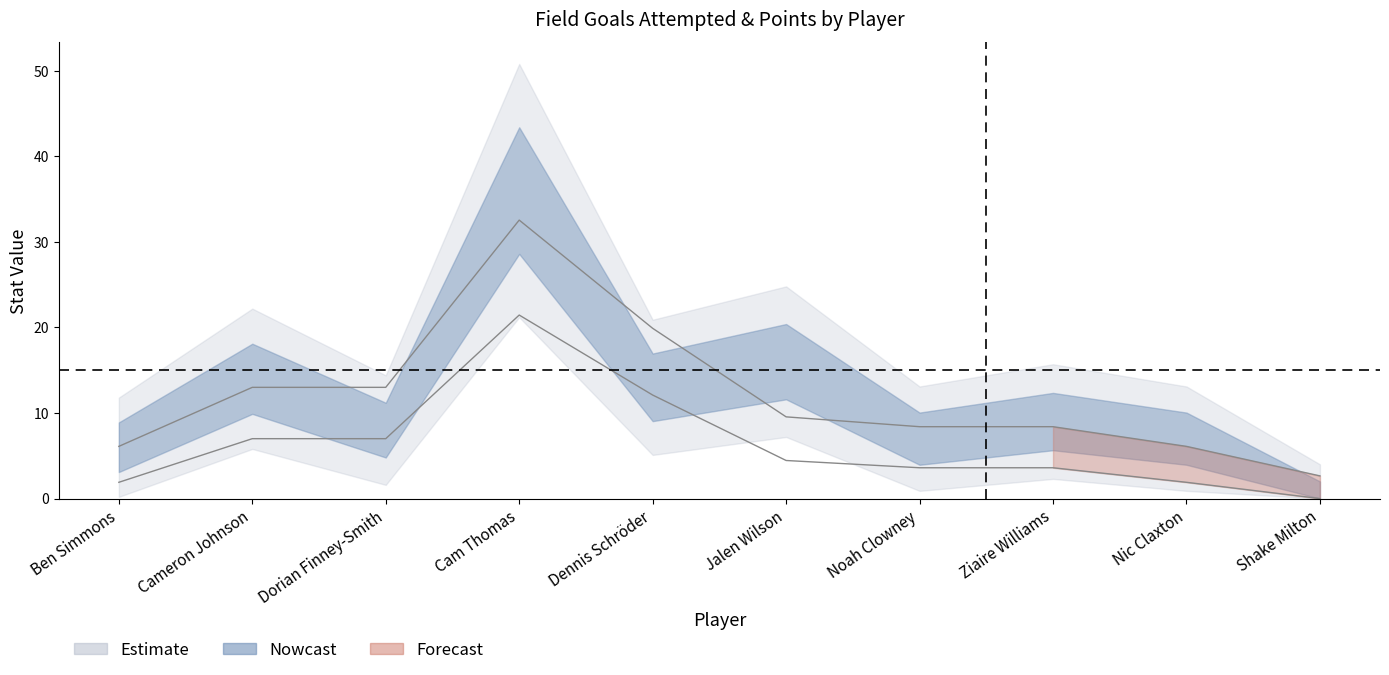

Where does the fieldGoalsAttempted series first go above 7?

Cameron Johnson